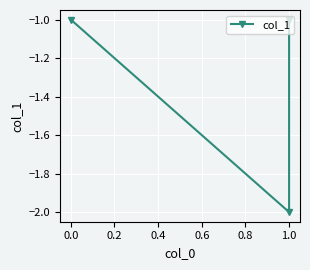

What is the value of the 2nd point from the left?

-2